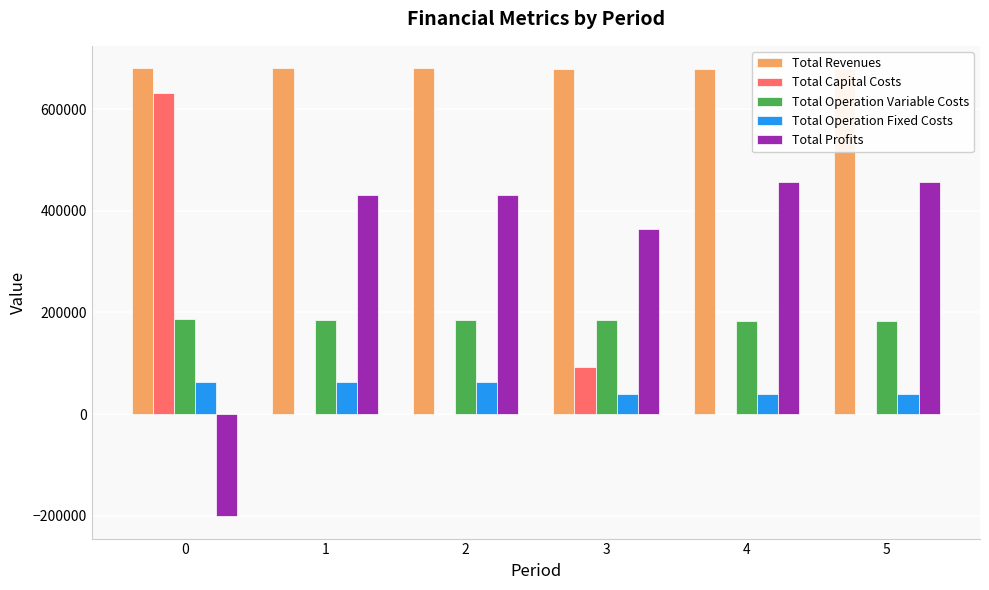

What is the maximum value for Total Profits?

457693.1